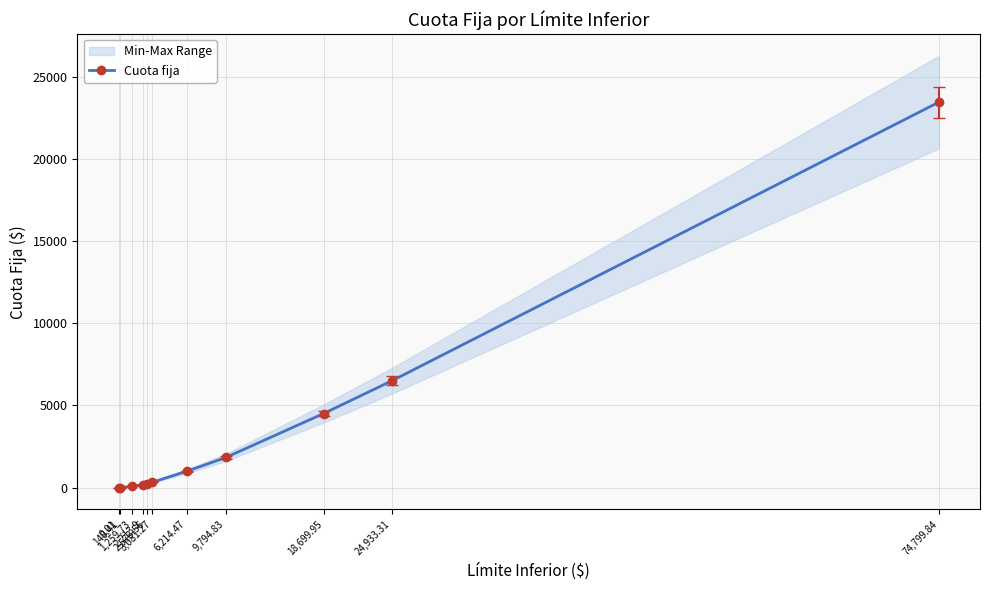

The chart shows a value of 177.8 at 2,213.9. True or false?

True